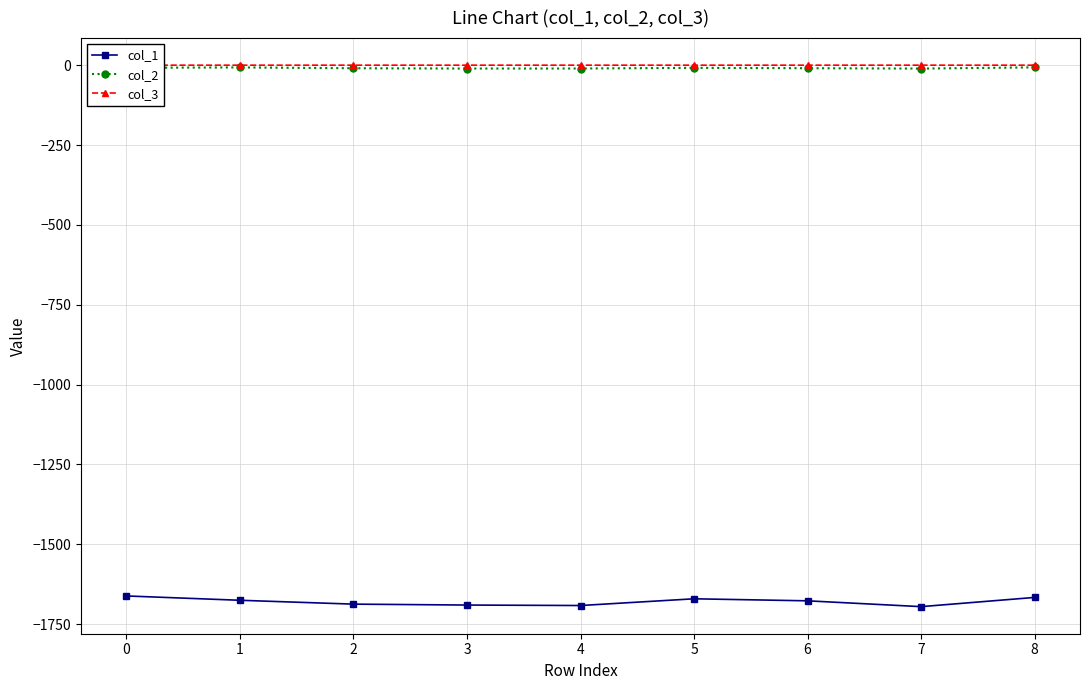

Which series has the largest range (max minus min)?

col_1